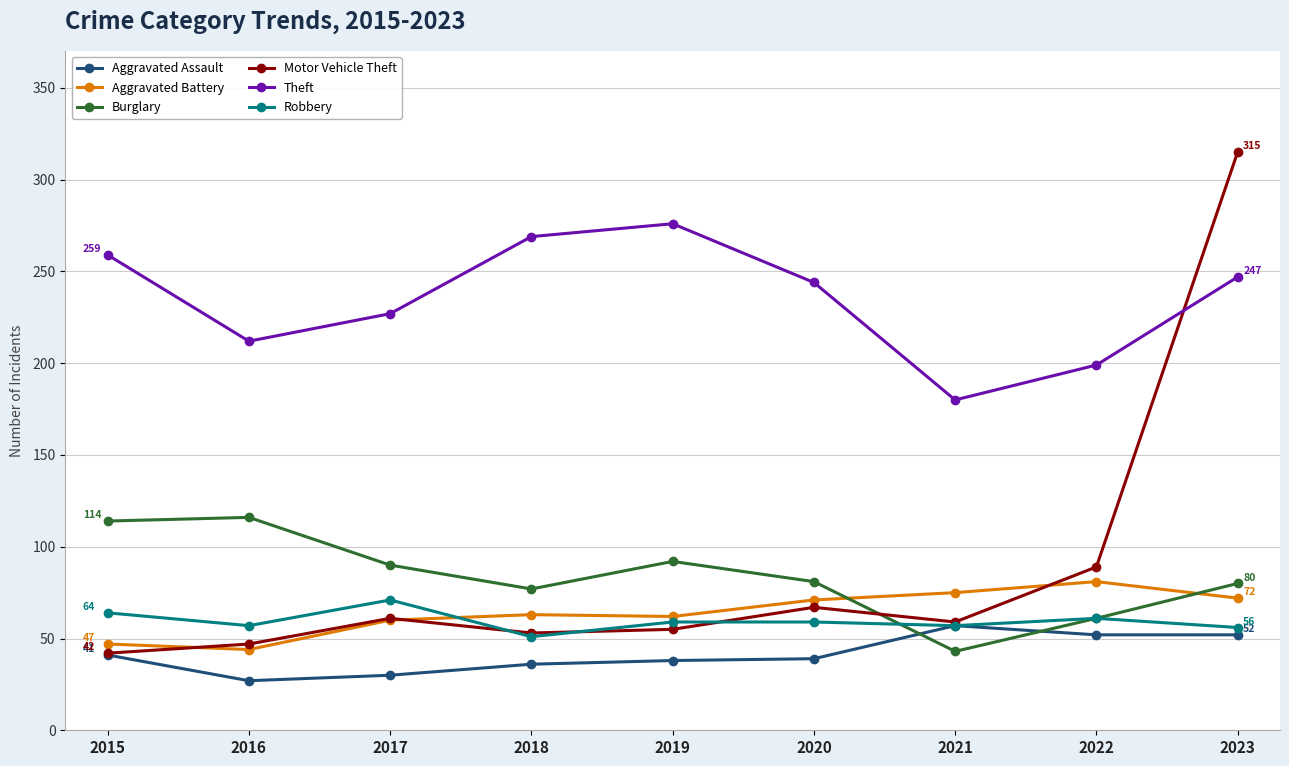

What is the lowest value of the Aggravated Assault series?

27